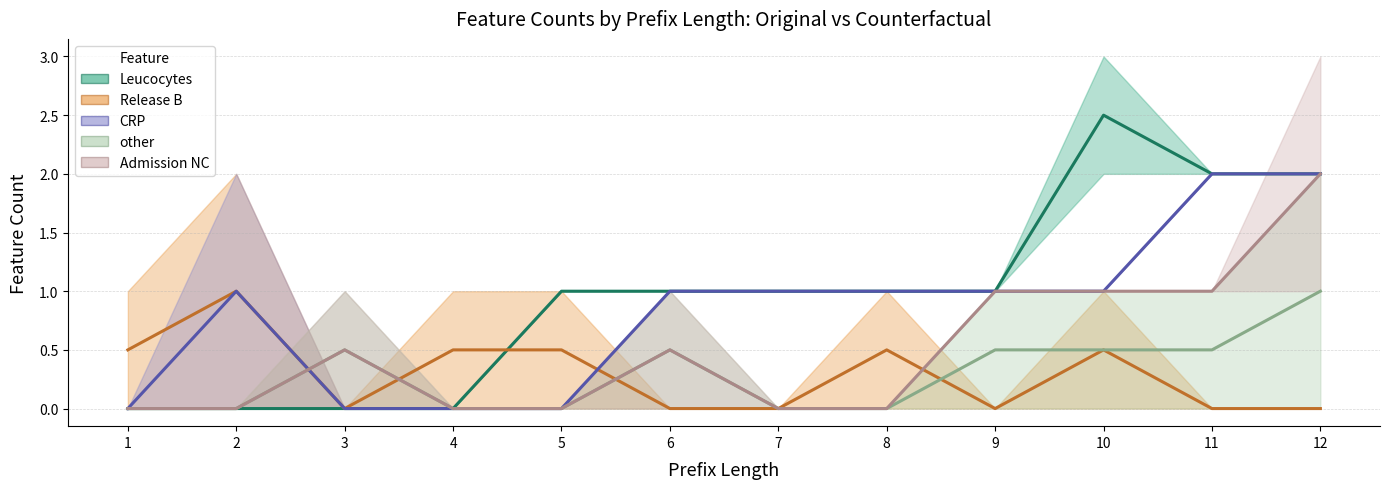

Reading right to left, extract all data points from this chart.

Leucocytes: 2.0	2.0	2.5	1.0	1.0	1.0	1.0	1.0	0.0	0.0	0.0	0.0
Release B: 0.0	0.0	0.5	0.0	0.5	0.0	0.0	0.5	0.5	0.0	1.0	0.5
CRP: 2.0	2.0	1.0	1.0	1.0	1.0	1.0	0.0	0.0	0.0	1.0	0.0
other: 1.0	0.5	0.5	0.5	0.0	0.0	0.5	0.0	0.0	0.5	0.0	0.0
Admission NC: 2.0	1.0	1.0	1.0	0.0	0.0	0.5	0.0	0.0	0.5	0.0	0.0